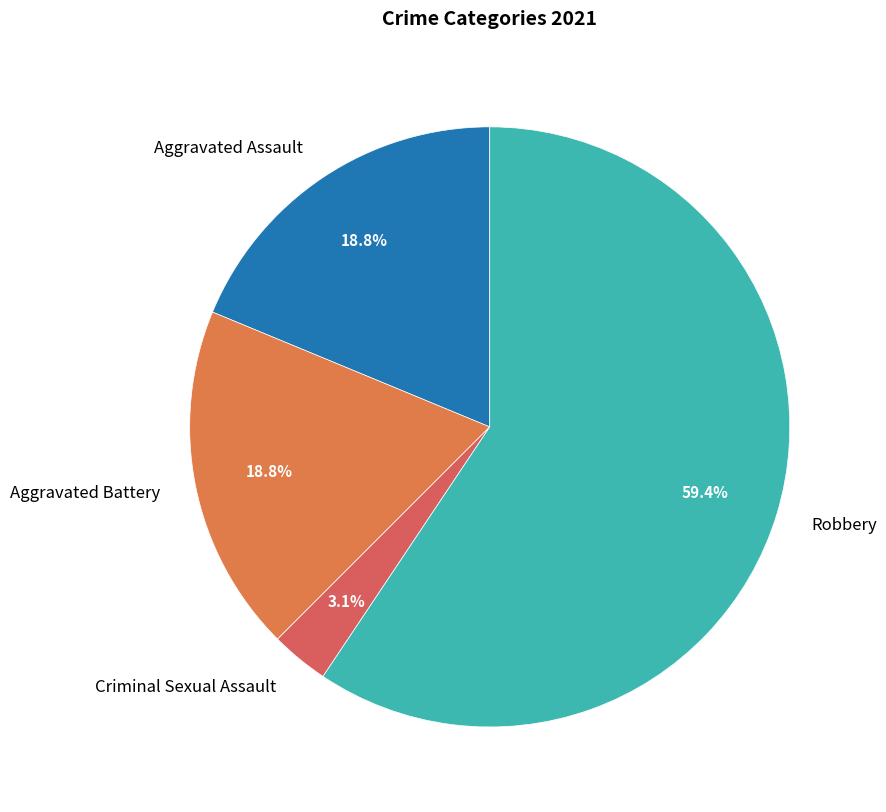

Does Robbery represent more than half of the total?

Yes